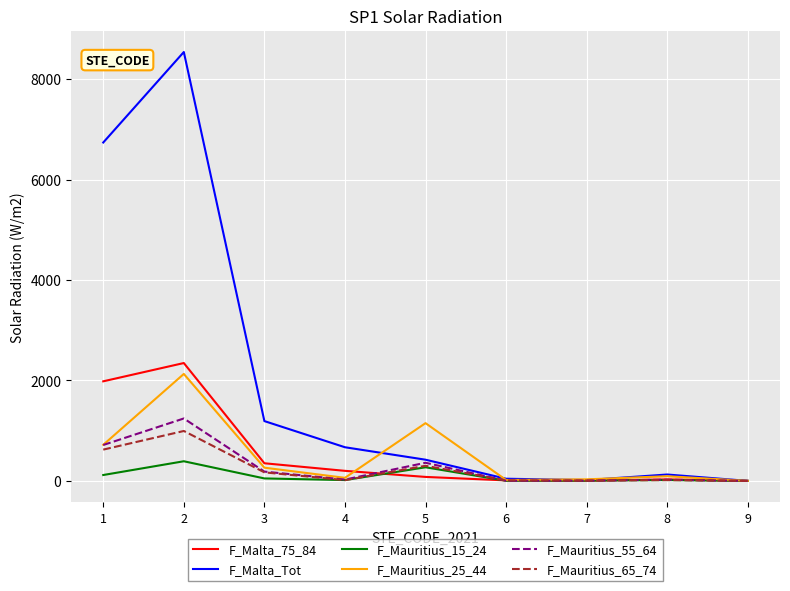

Is the value of F_Mauritius_55_64 at 2 greater than the value of F_Mauritius_15_24 at 7?

Yes